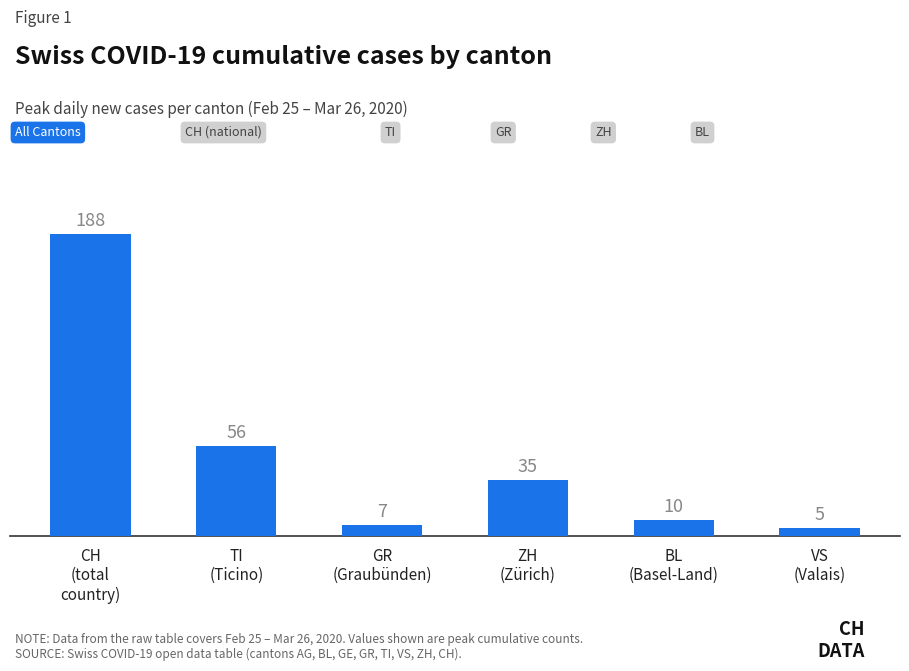

How many values are below 35?

3